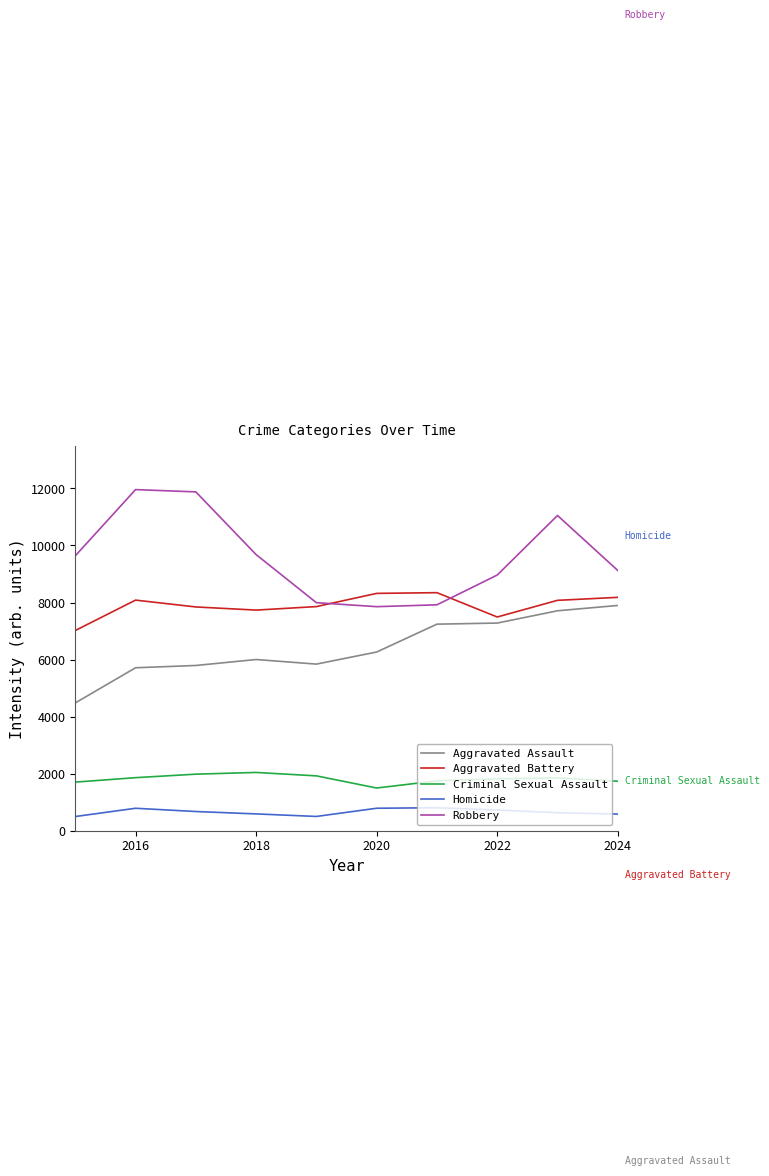

Which series has the widest spread of values?

Robbery